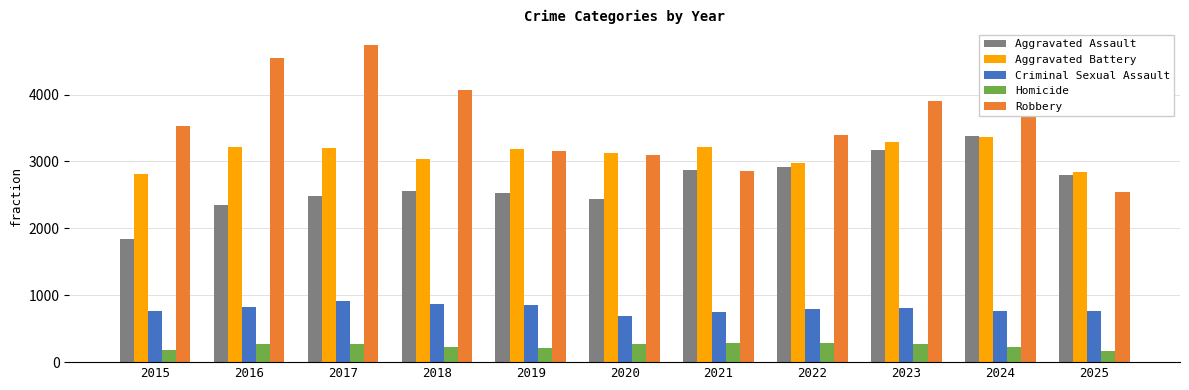

What is the sum of the Aggravated Assault values at 2020 and 2021?

5311